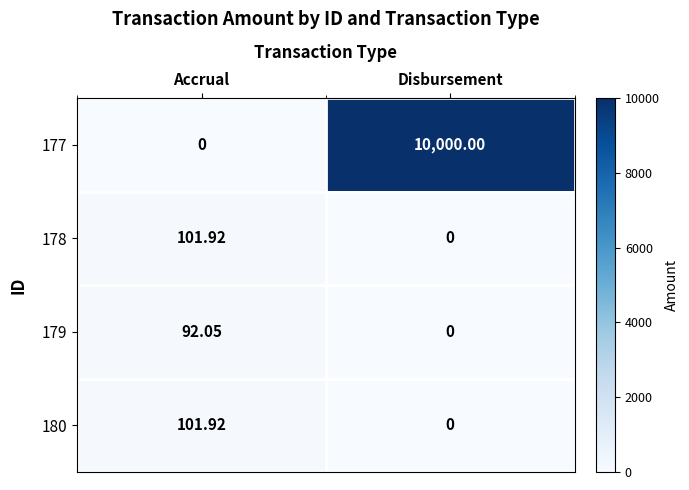

At which label does 180 reach its minimum?

Disbursement